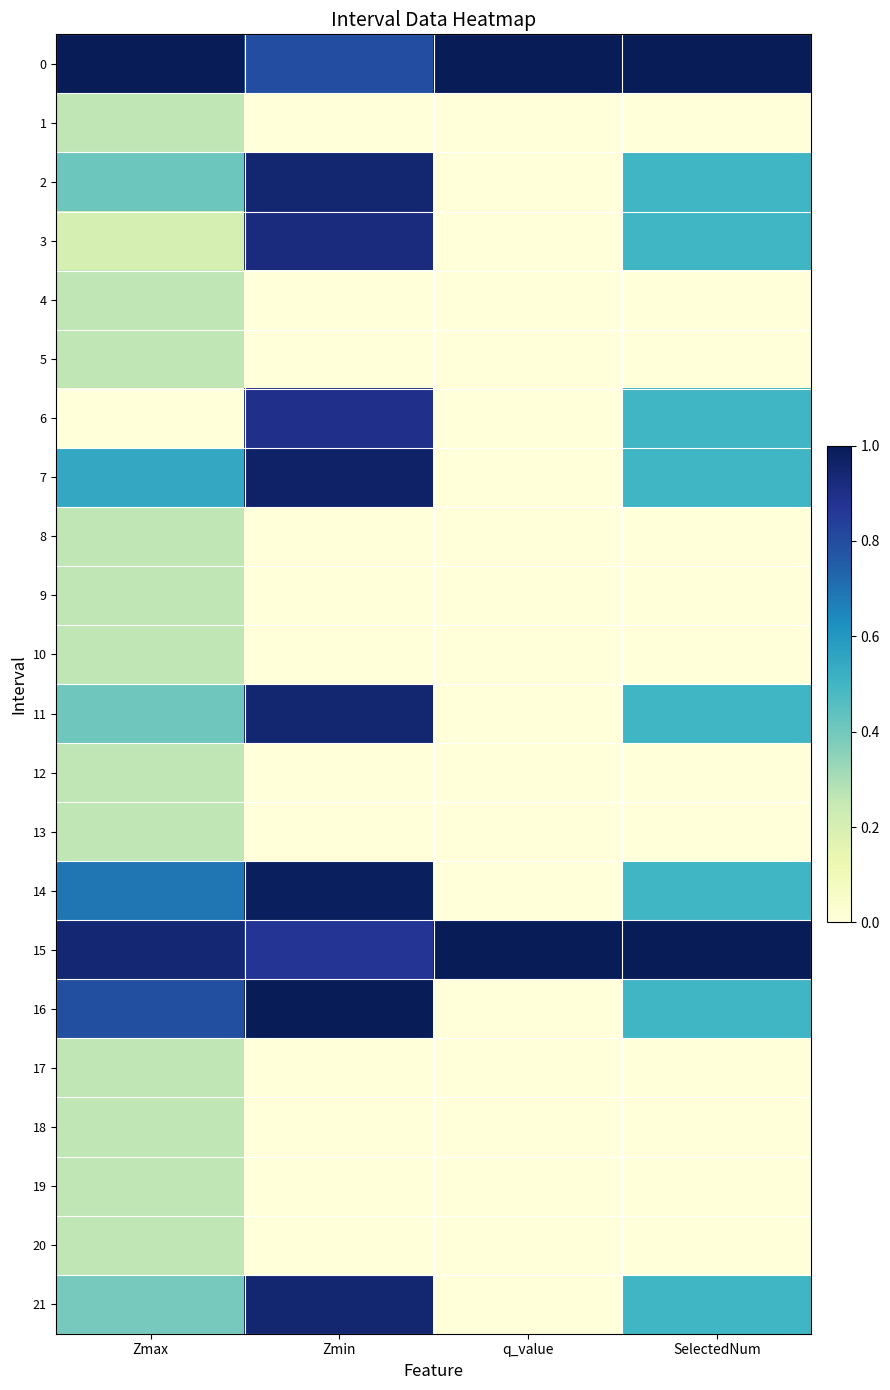

Rank the series at q_value from highest to lowest value.

0, 15, 1, 2, 3, 4, 5, 6, 7, 8, 9, 10, 11, 12, 13, 14, 16, 17, 18, 19, 20, 21